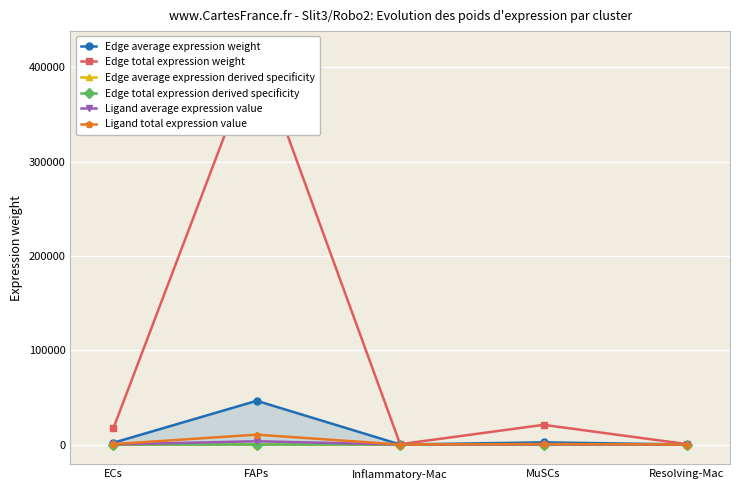

Which category has the lowest value in the Edge average expression weight series?

Inflammatory-Mac